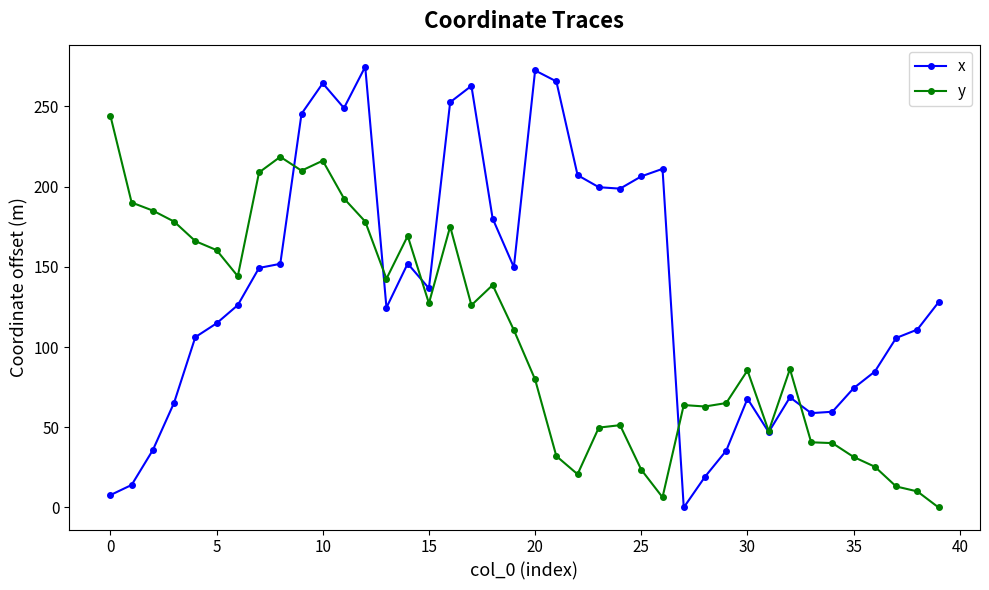

Which series has the largest total across all categories?

x